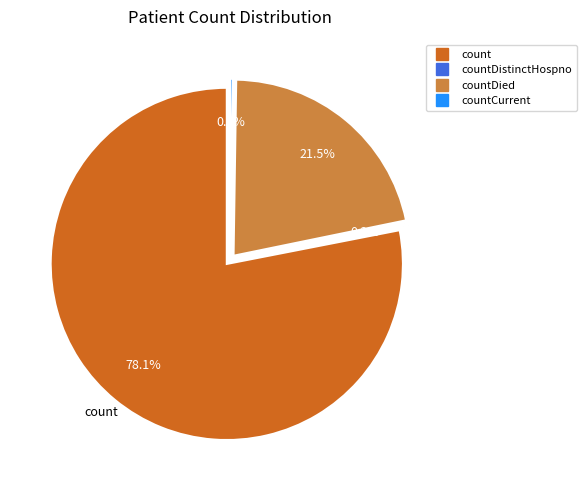

What is the total percentage of countDistinctHospno and countCurrent?

0.4%